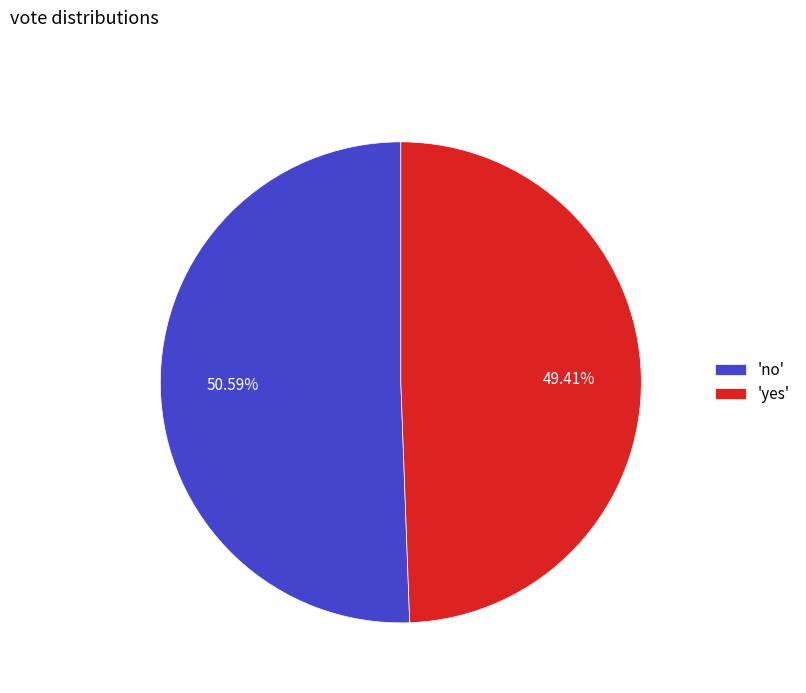

Rank the categories by value from highest to lowest.

'no', 'yes'